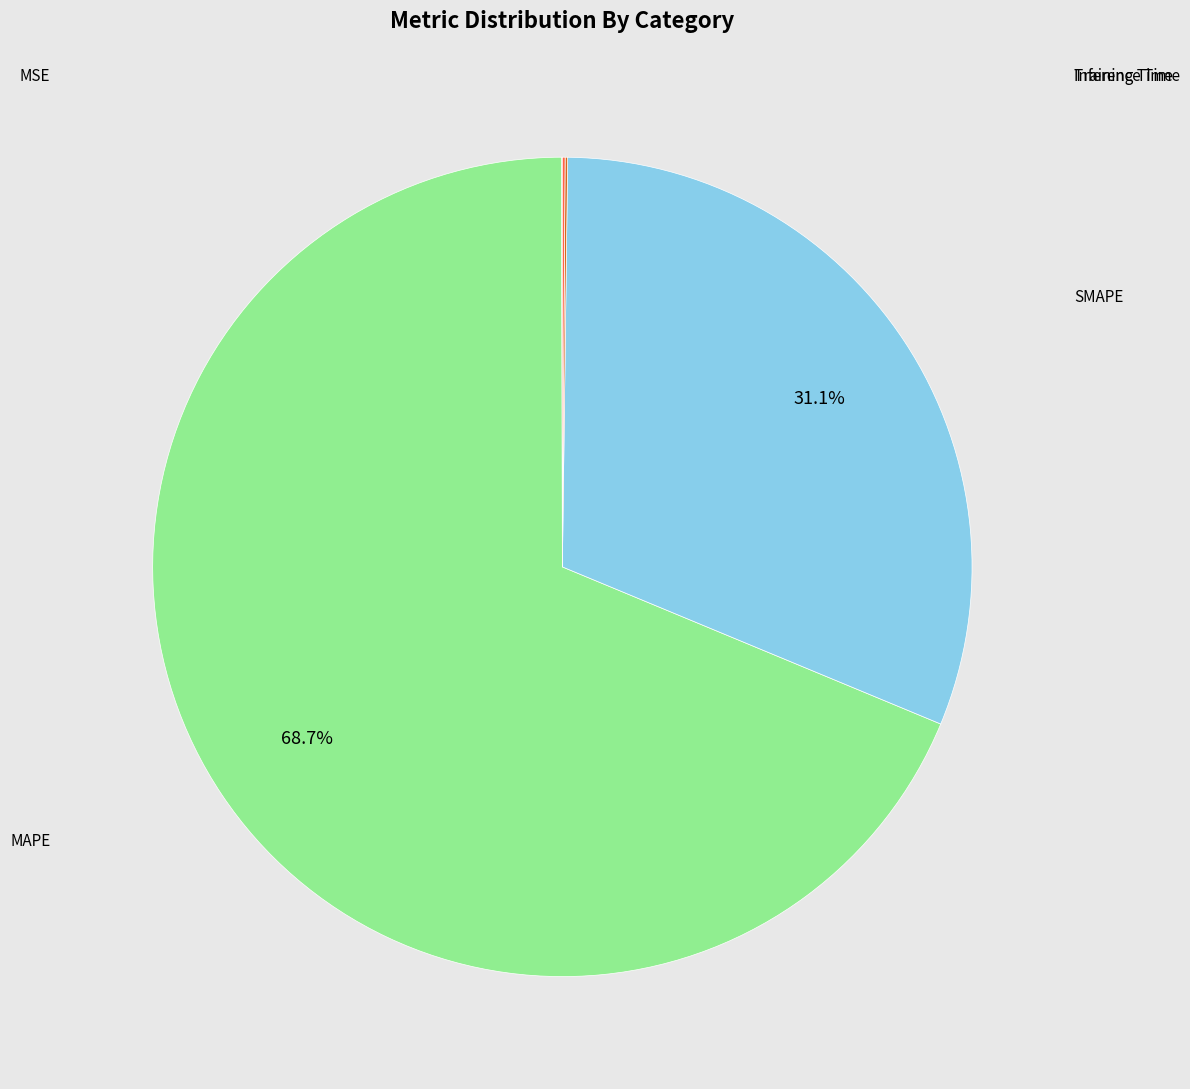

Does any single category account for the majority?

Yes